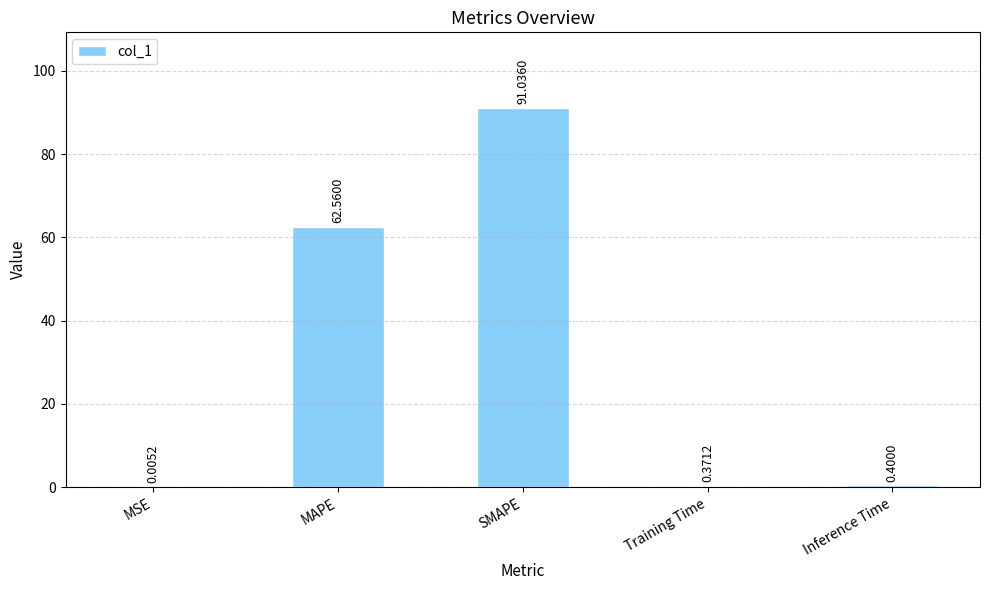

What is the average value?

30.9